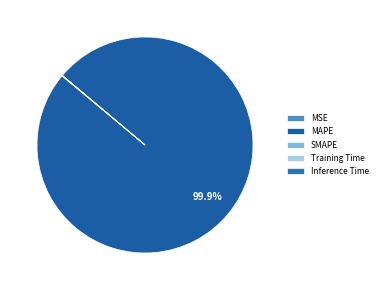

Count the number of slices in the pie.

5